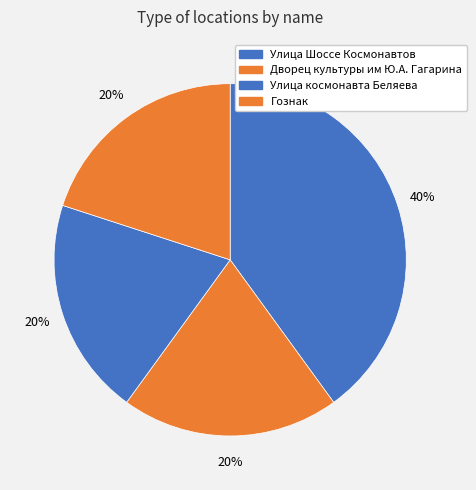

Count the number of slices in the pie.

4